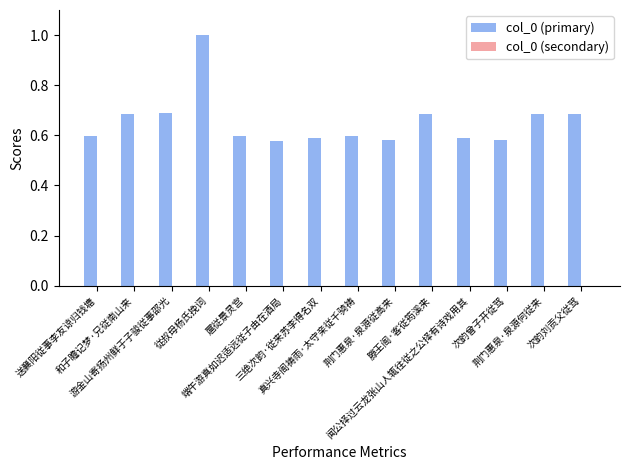

What is the maximum value shown in the chart?

1.0